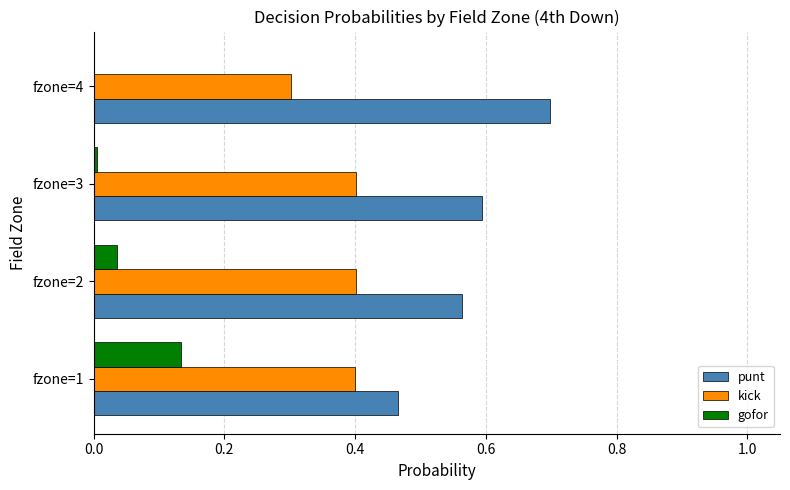

True or false: kick has a value of 0.6 at fzone=2.

False